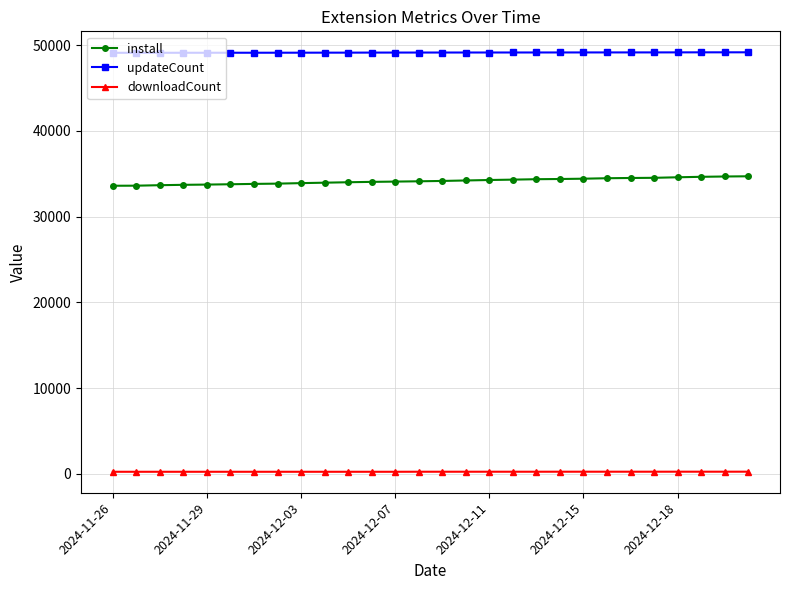

True or false: updateCount and downloadCount intersect in this chart.

False